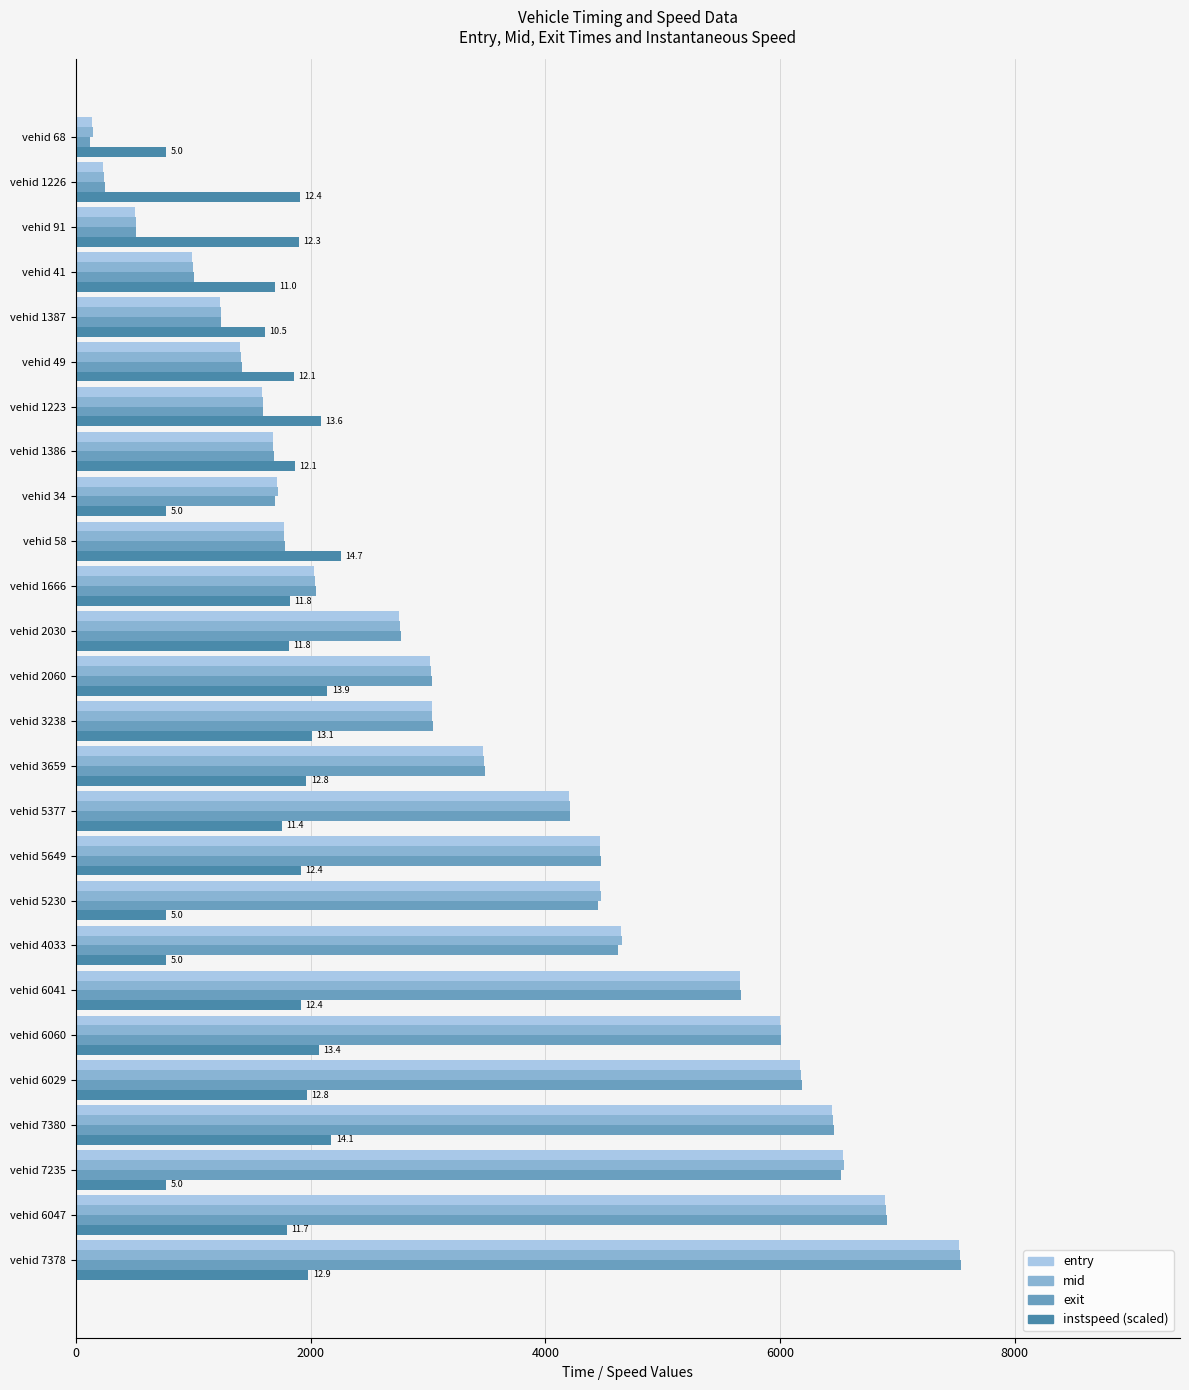

What is the difference between the highest and lowest values at vehid 6047?

5111.0